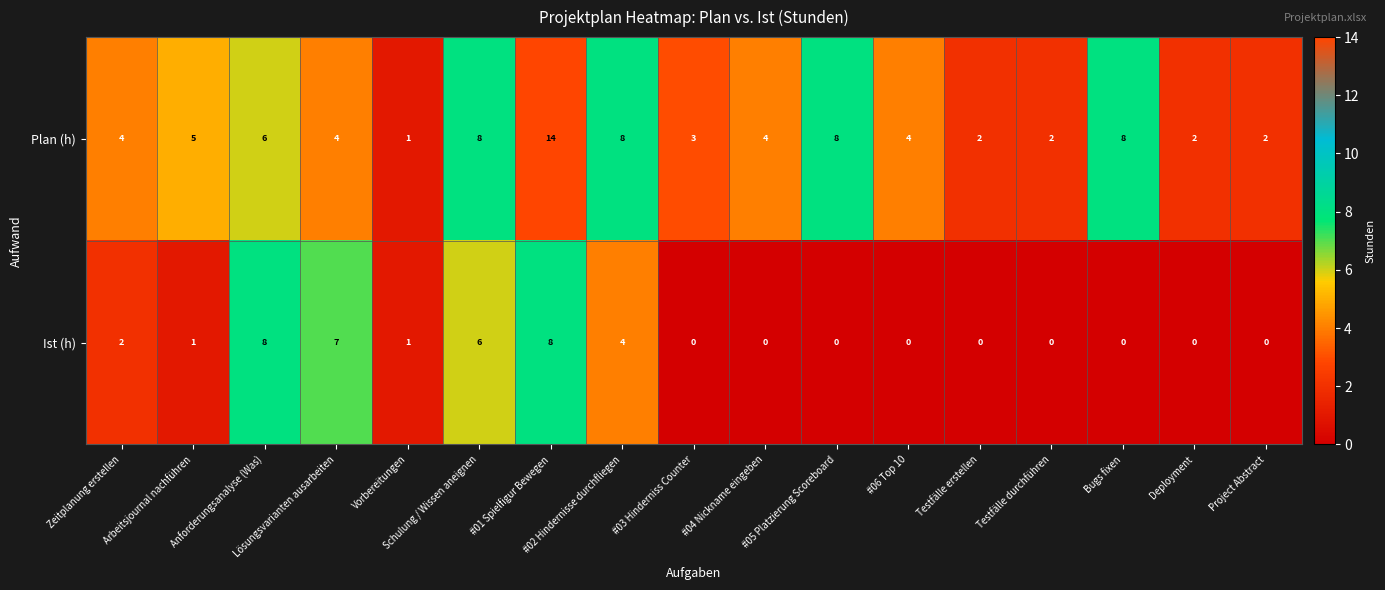

What is the highest value of the Plan (h) series?

14